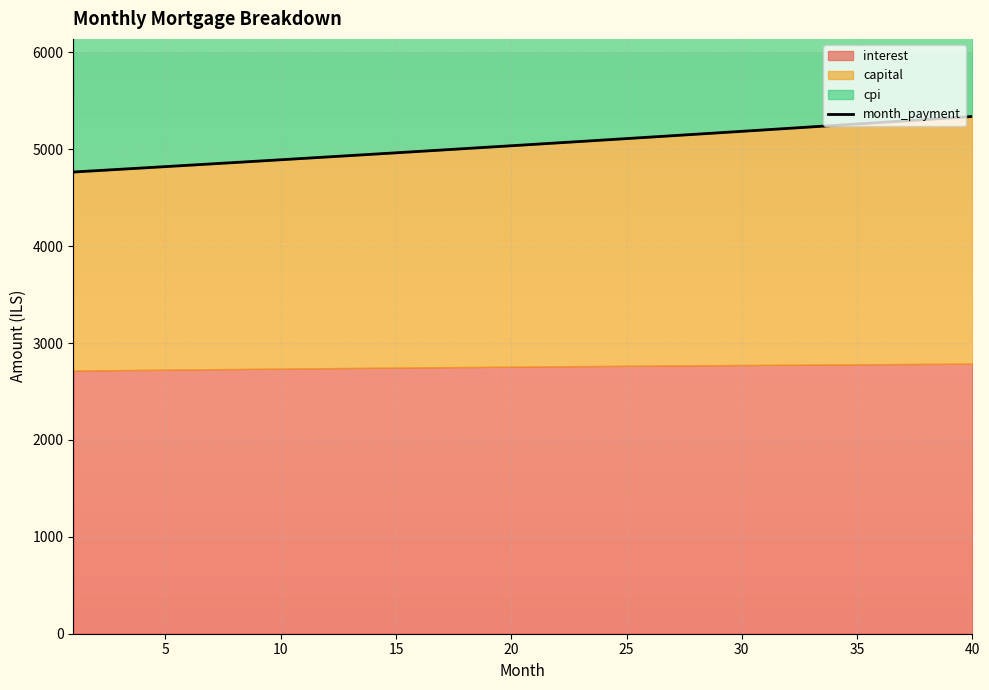

What is the minimum value for month_payment?

4765.7